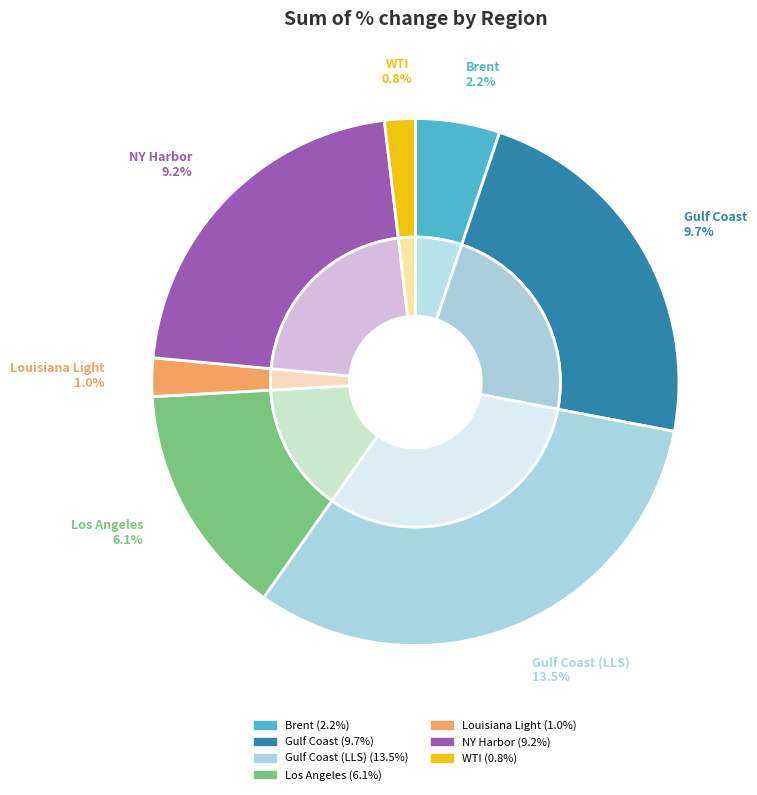

Between NY Harbor and Gulf Coast (LLS), which is larger?

Gulf Coast (LLS)